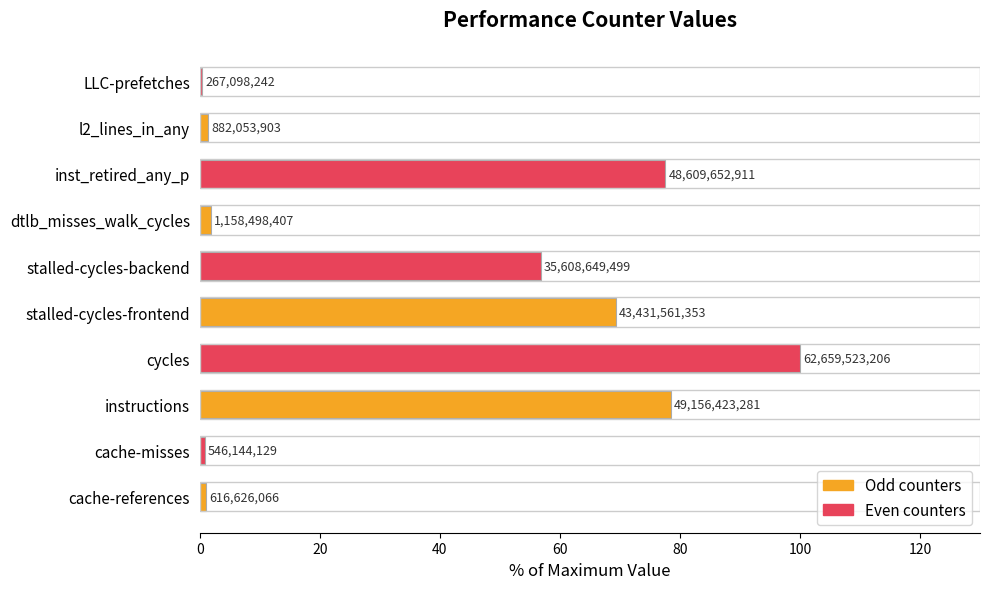

The value at cache-references is 0.3. True or false?

False